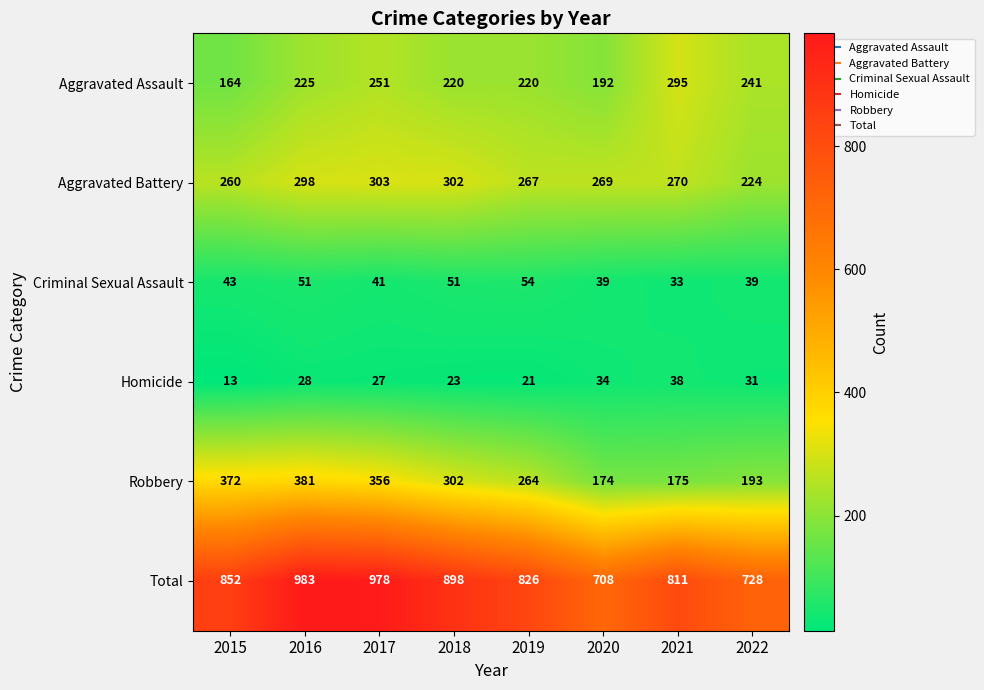

The value of Robbery at 2015 is 237. True or false?

False